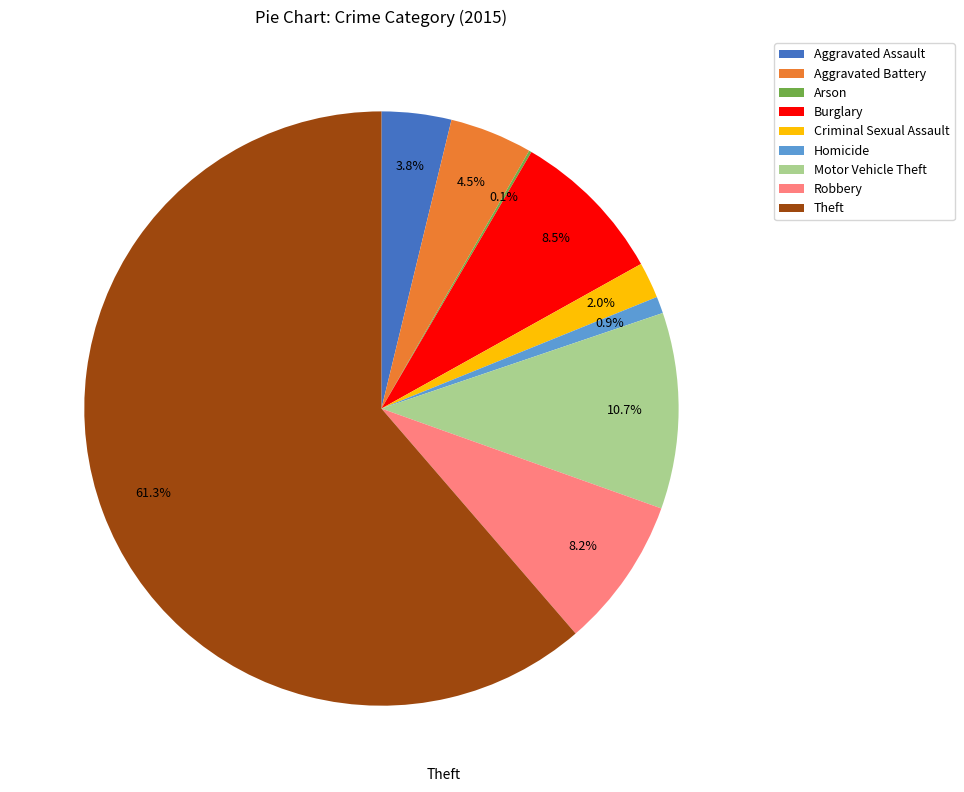

What is the ratio of the value at Robbery to the value at Homicide?

9.0